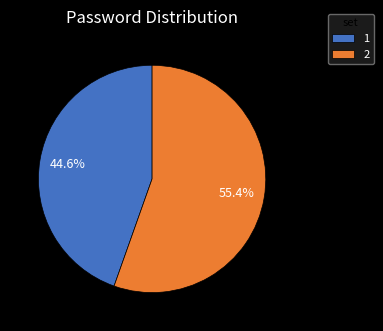

To the nearest percent, what is the average slice percentage?

50%